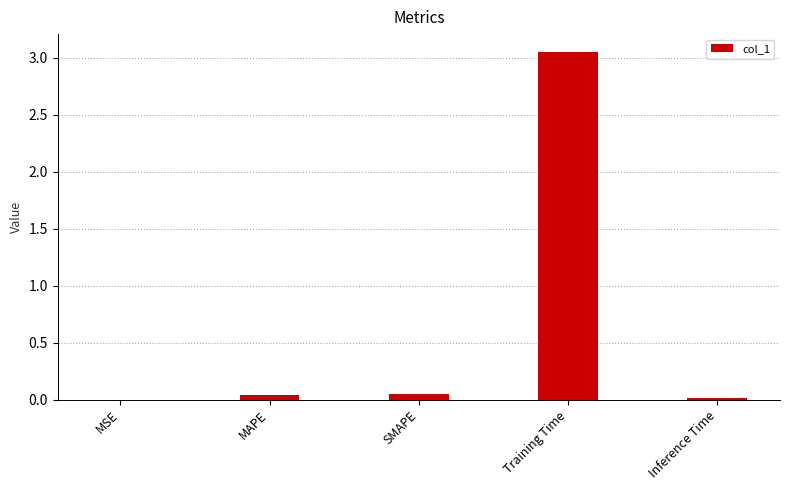

The value at MSE is 0.0. True or false?

True